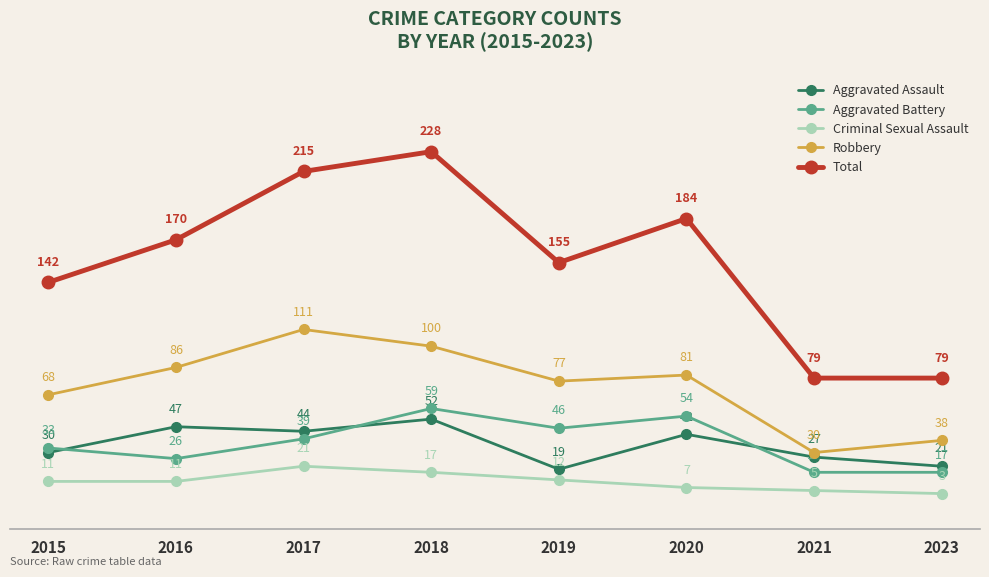

The Aggravated Battery series shows 33 at 2015. True or false?

True